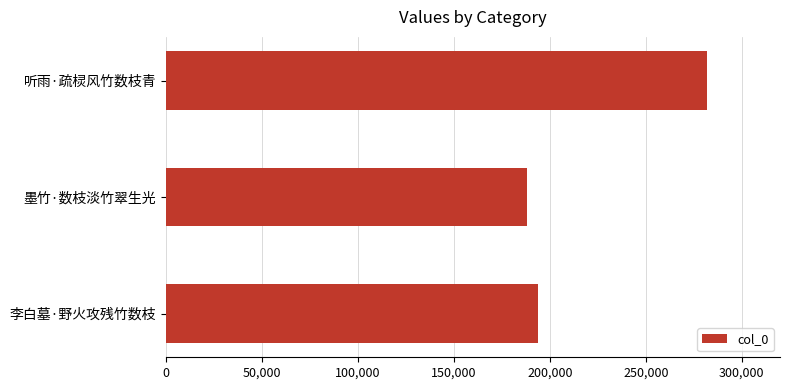

Reading top to bottom, what are all the values shown in this chart?

听雨·疏棂风竹数枝青=282027	墨竹·数枝淡竹翠生光=188156	李白墓·野火攻残竹数枝=194040